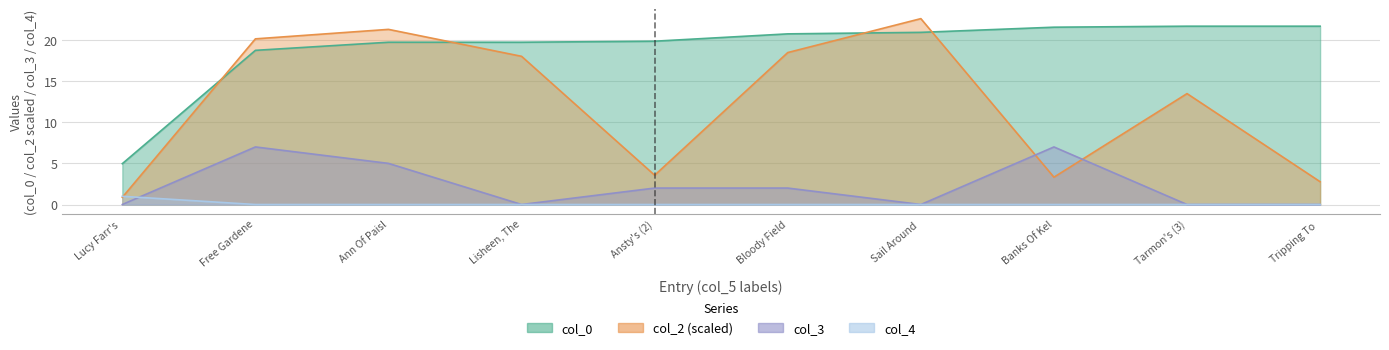

Rank the series by their maximum value, from lowest to highest.

col_4, col_3, col_0, col_2